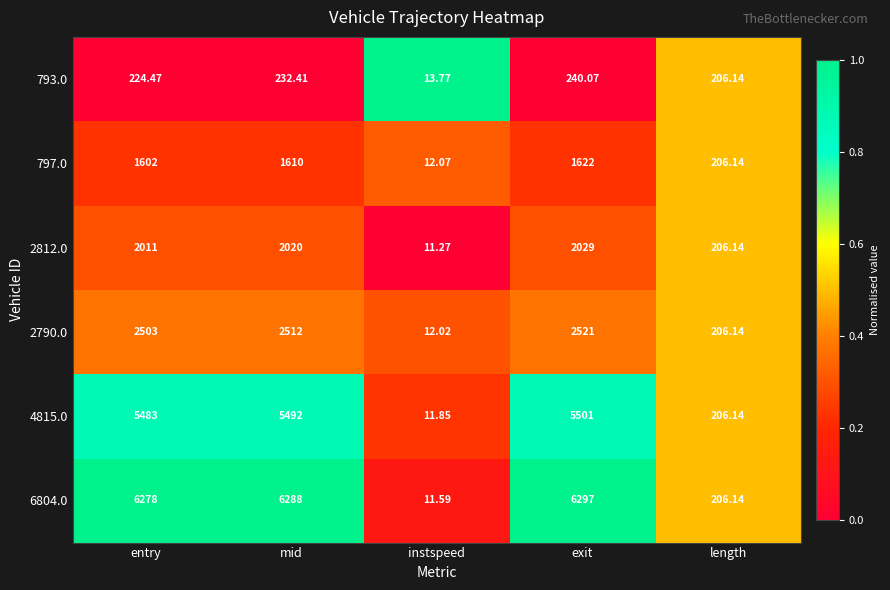

At which label is 4815.0 closest to 2756?

length